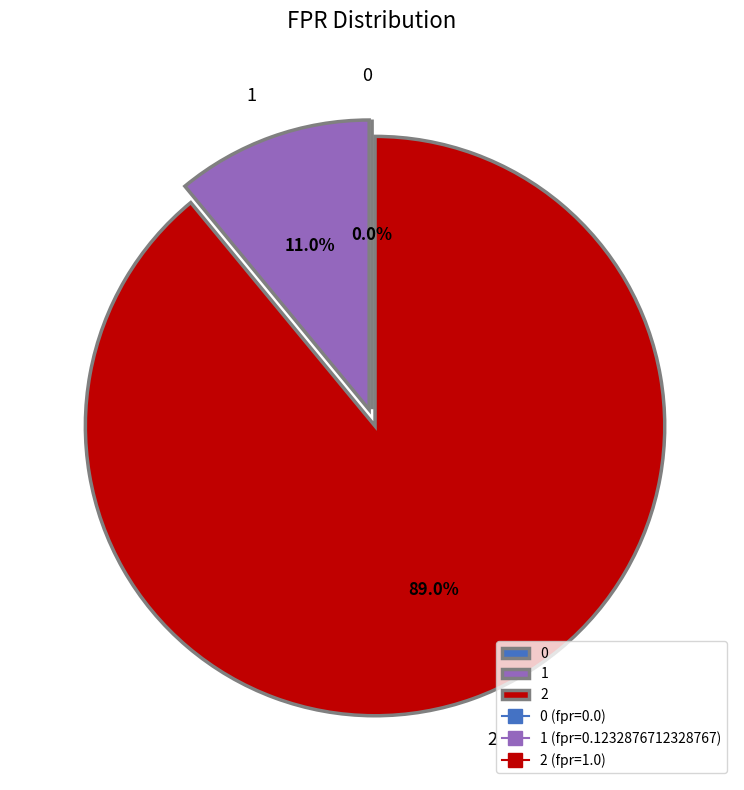

Which category has the biggest portion of the pie?

2